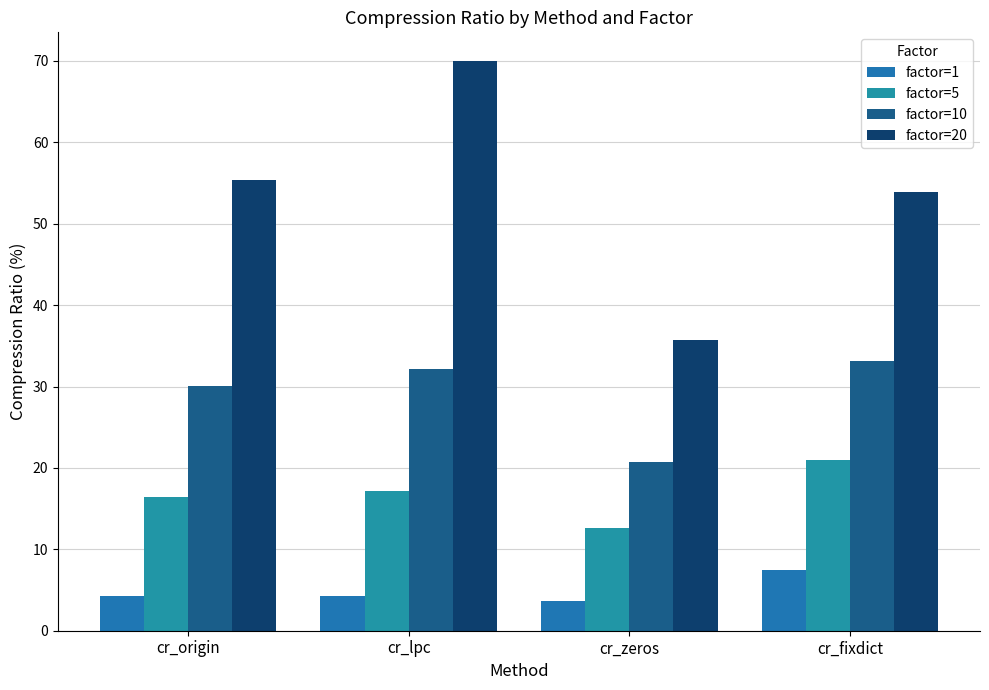

Reading left to right, list all the values displayed in this chart.

factor=1: cr_origin=4.2	cr_lpc=4.3	cr_zeros=3.6	cr_fixdict=7.5
factor=5: cr_origin=16.4	cr_lpc=17.2	cr_zeros=12.6	cr_fixdict=20.9
factor=10: cr_origin=30.1	cr_lpc=32.1	cr_zeros=20.7	cr_fixdict=33.1
factor=20: cr_origin=55.4	cr_lpc=70.0	cr_zeros=35.7	cr_fixdict=53.9